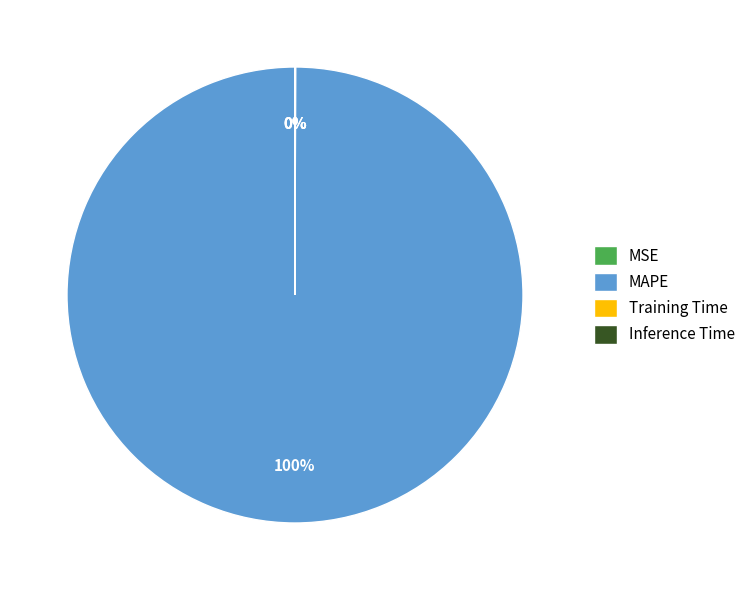

Is it true that MAPE is 86% of the pie?

False